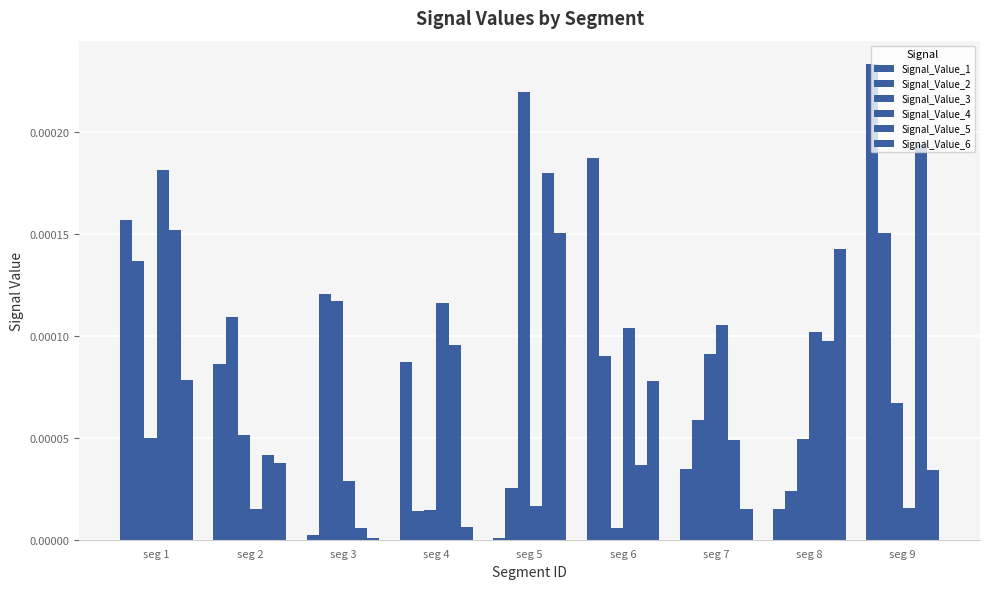

Are the bars grouped side by side (vs. stacked)?

Yes